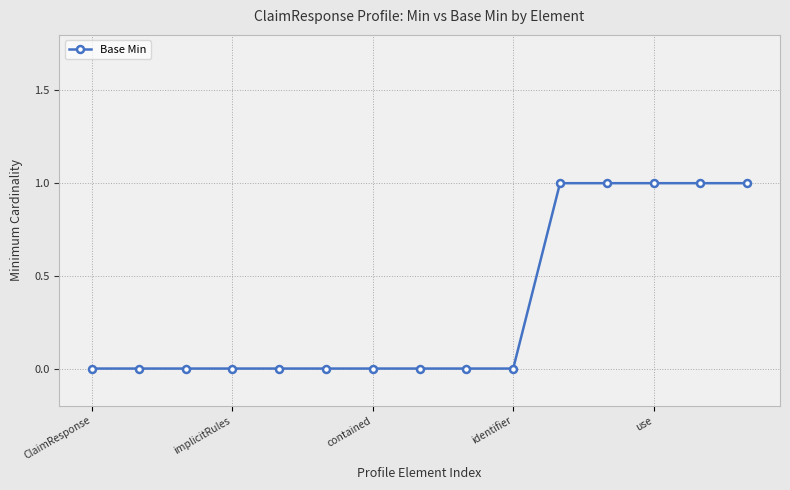

How many lines are shown in the chart?

1